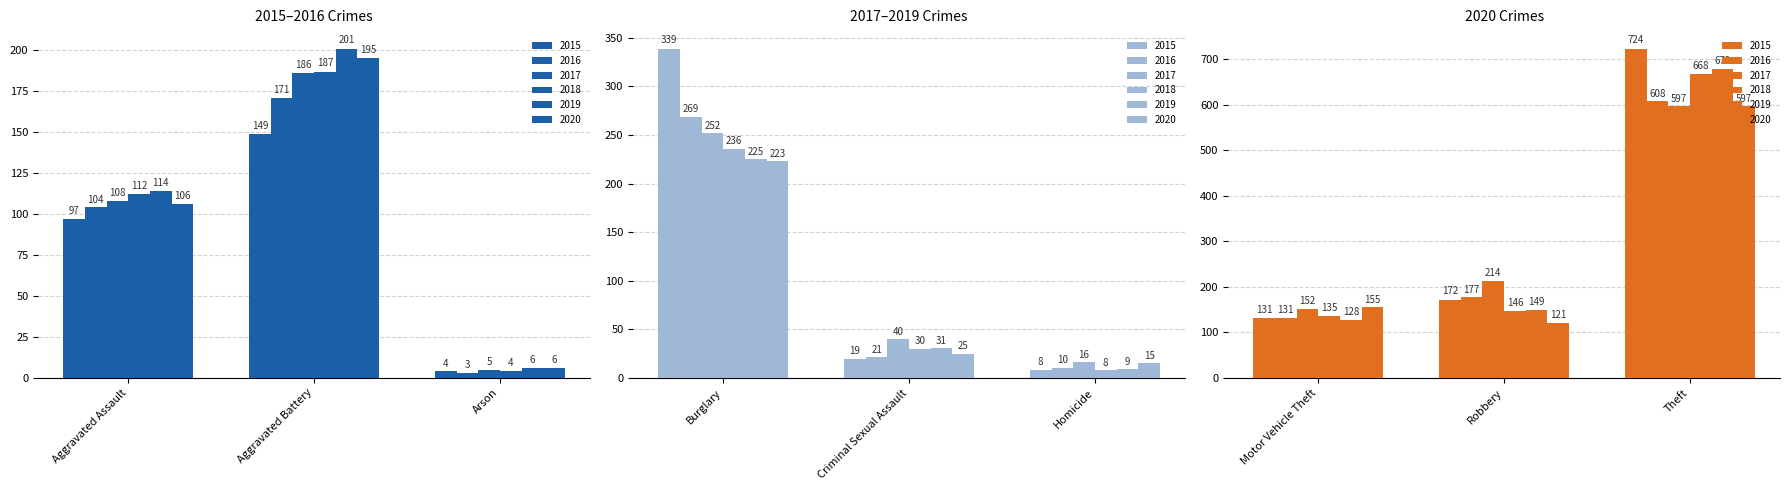

How many data points in 2020 are above 121?

4